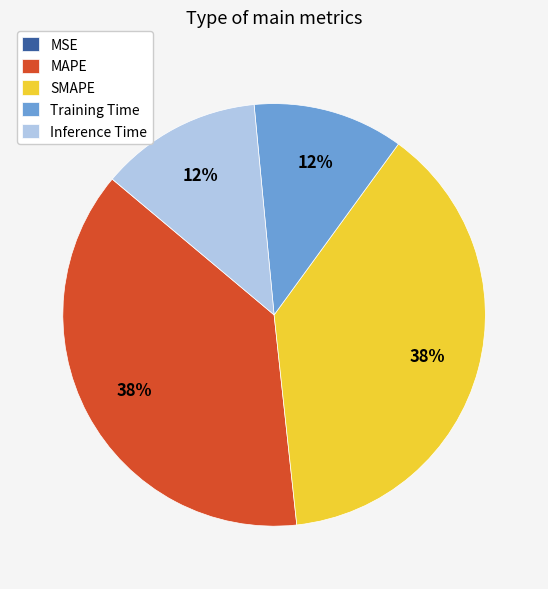

Is SMAPE the majority of the pie?

No